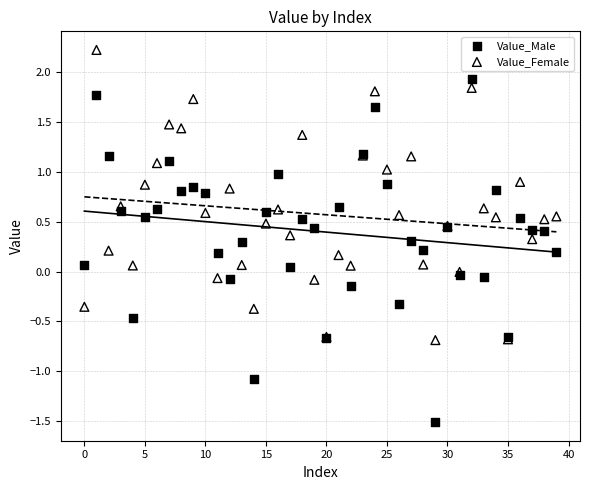

Which series contains the highest Y value?

Value_Female